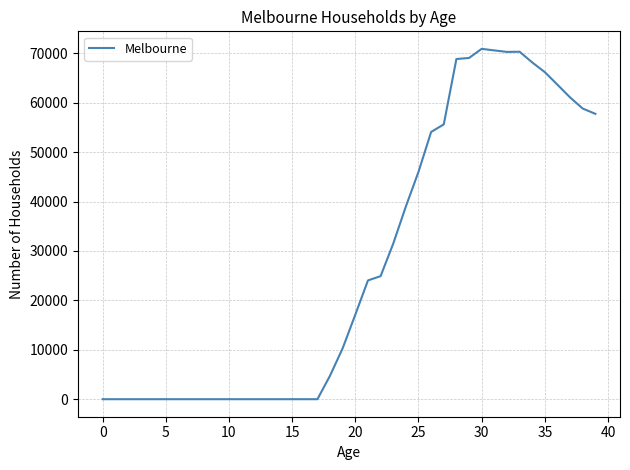

How many series are shown in this chart?

1